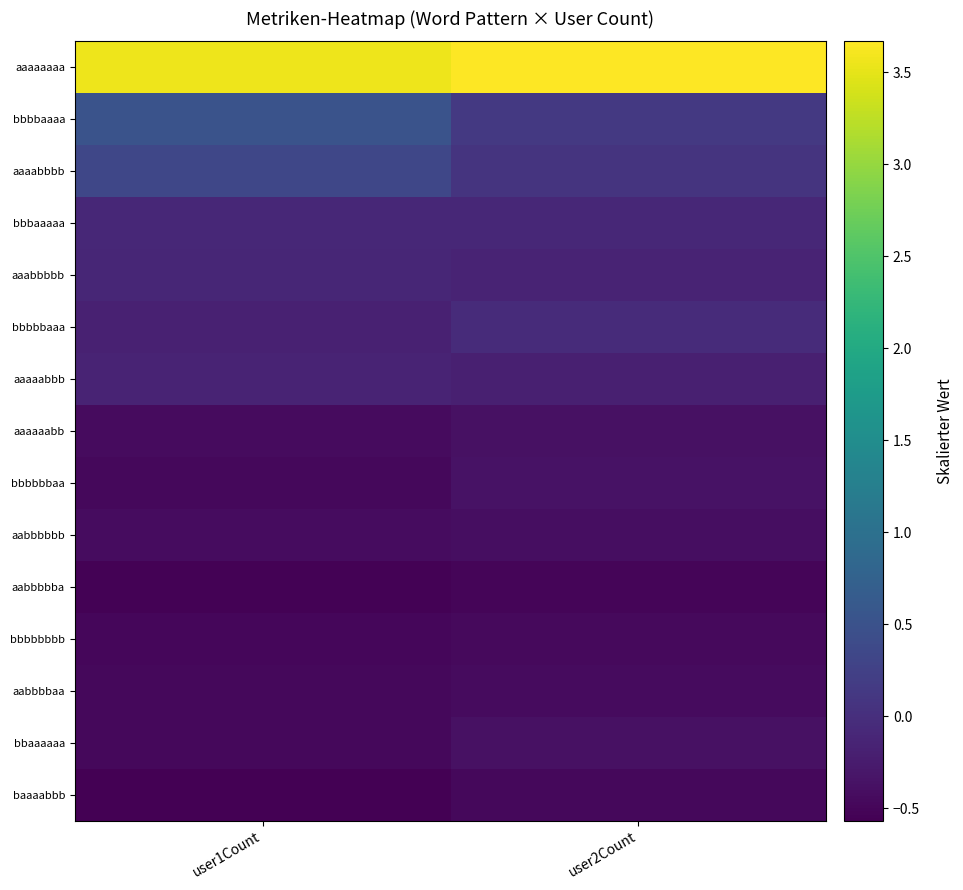

List the series in order of their peak value, highest first.

aaaaaaaa, bbbbaaaa, aaaabbbb, bbbbbaaa, bbbaaaaa, aaabbbbb, aaaaabbb, bbbbbbaa, aaaaaabb, bbaaaaaa, aabbbbbb, aabbbbaa, bbbbbbbb, baaaabbb, aabbbbba